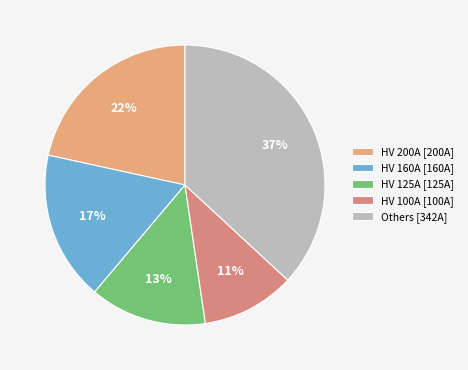

Count the number of slices in the pie.

5